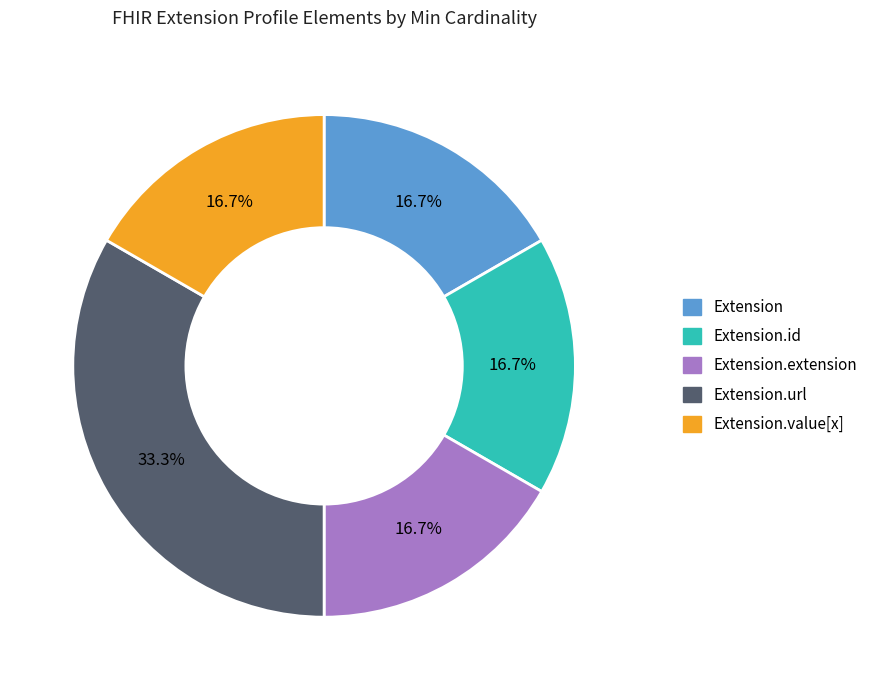

Is there any slice that represents more than half of the pie?

No